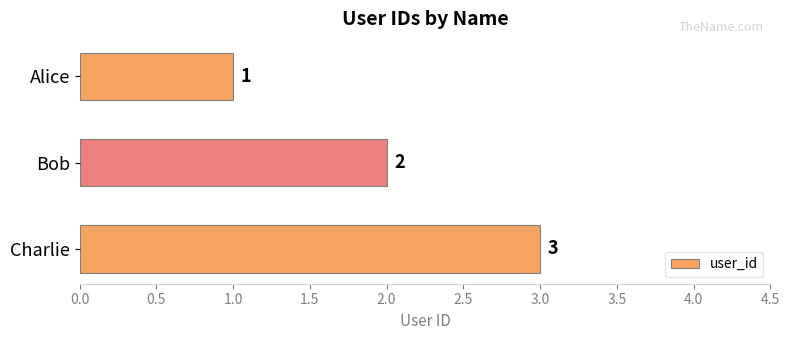

True or false: the data shows 1 at Alice.

True